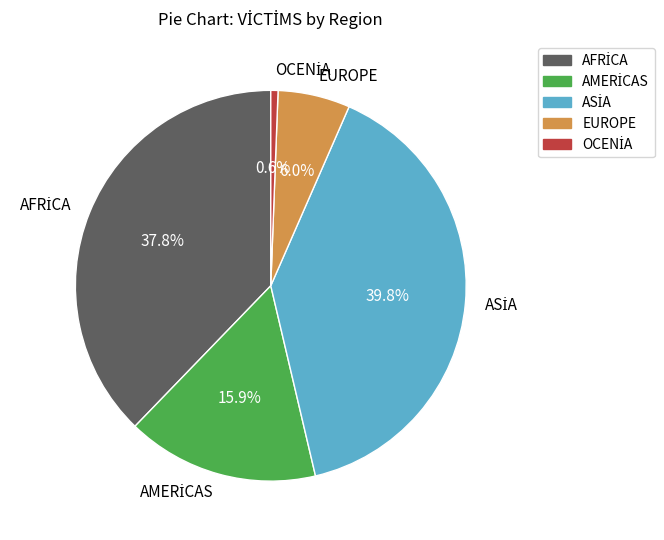

Is there a majority slice in this chart?

No